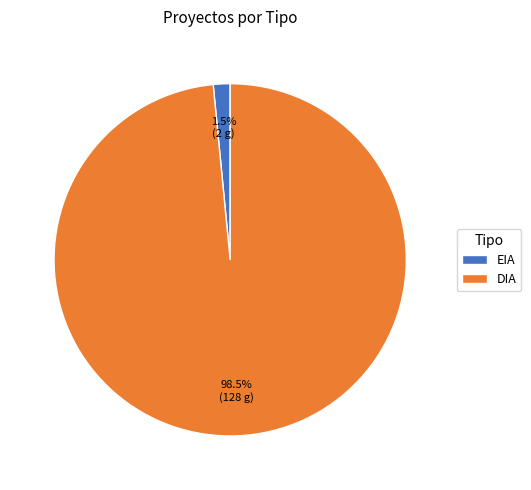

What percentage is NOT represented by DIA?

1.5%